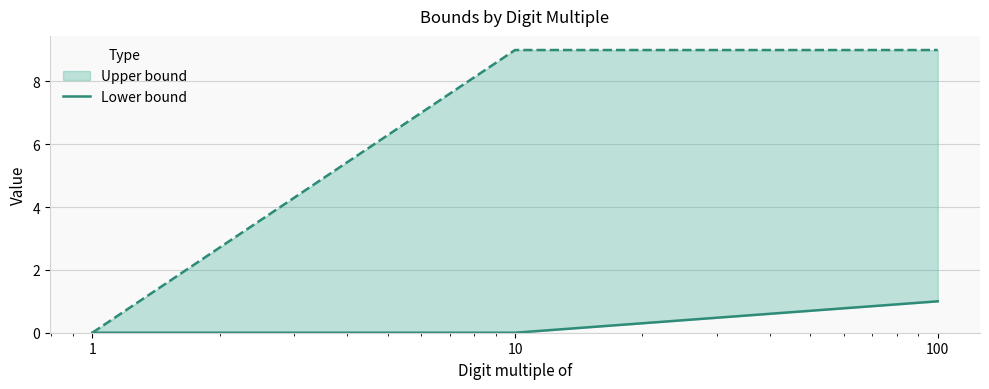

Is it true that the value at 1 is 0?

True